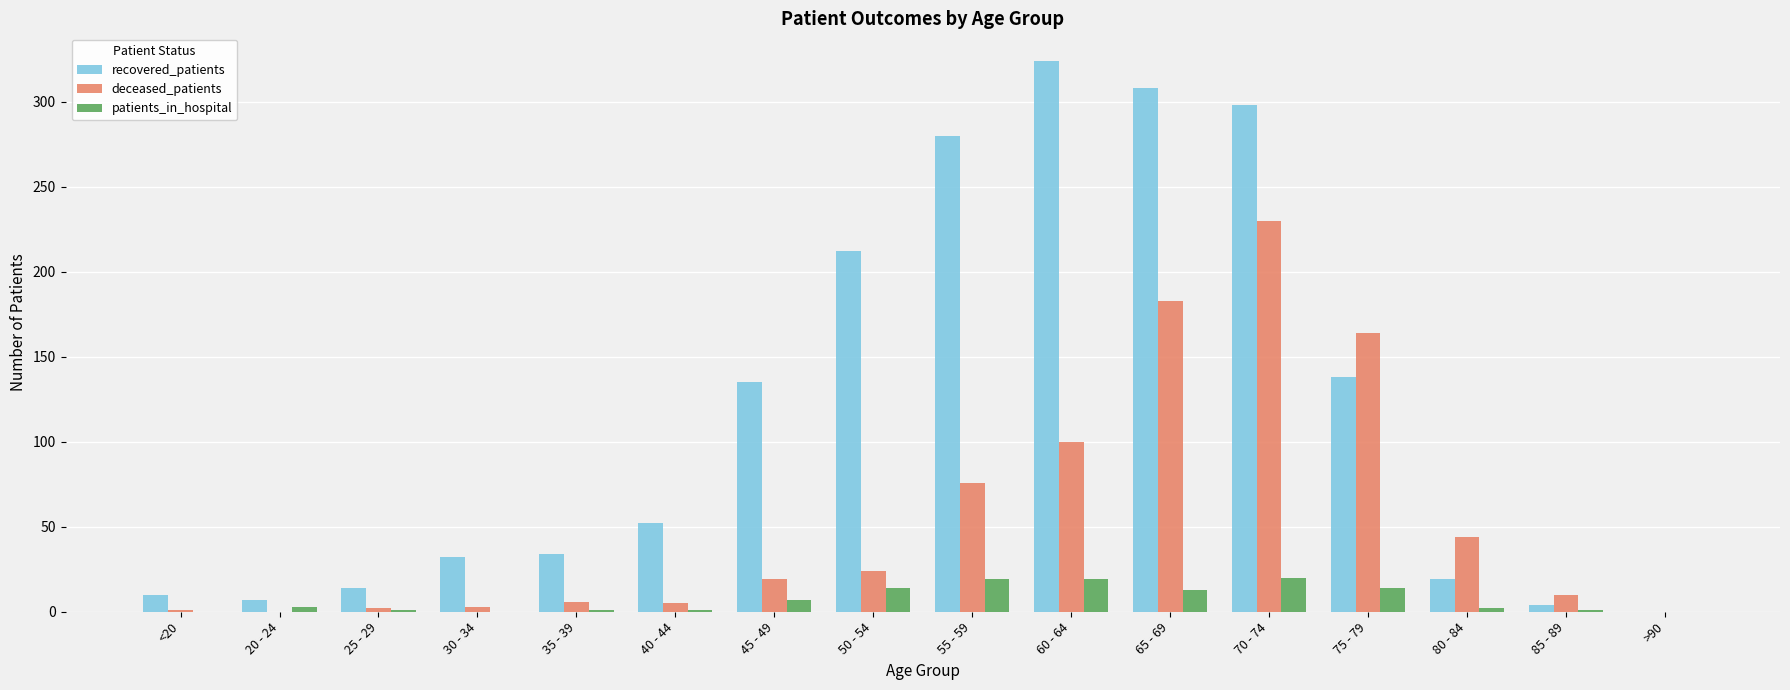

The deceased_patients series shows 0 at >90. True or false?

True